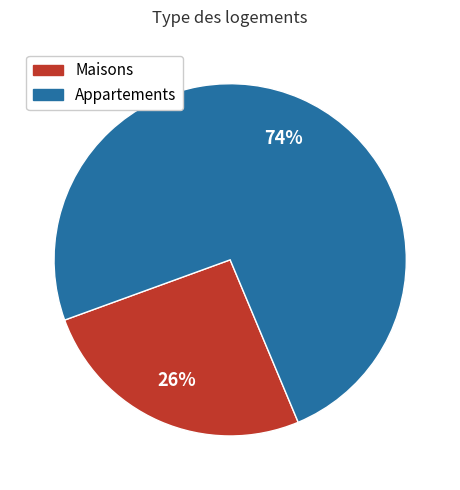

To the nearest percent, what is the average slice percentage?

50%